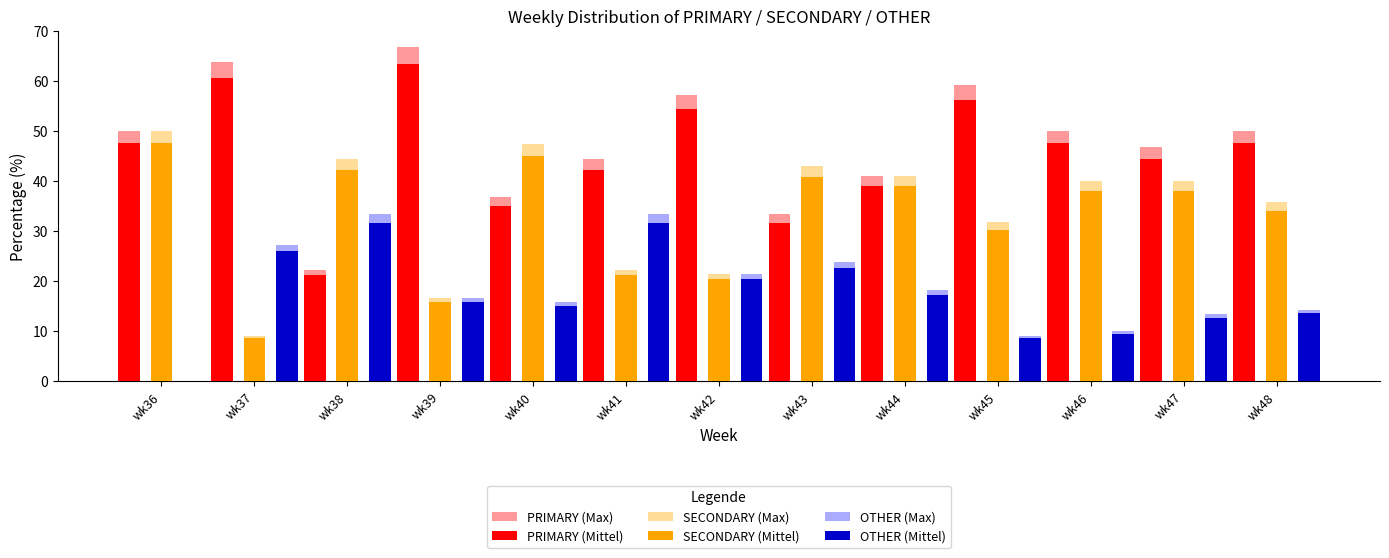

What is the maximum value for SECONDARY (Max)?

50.0